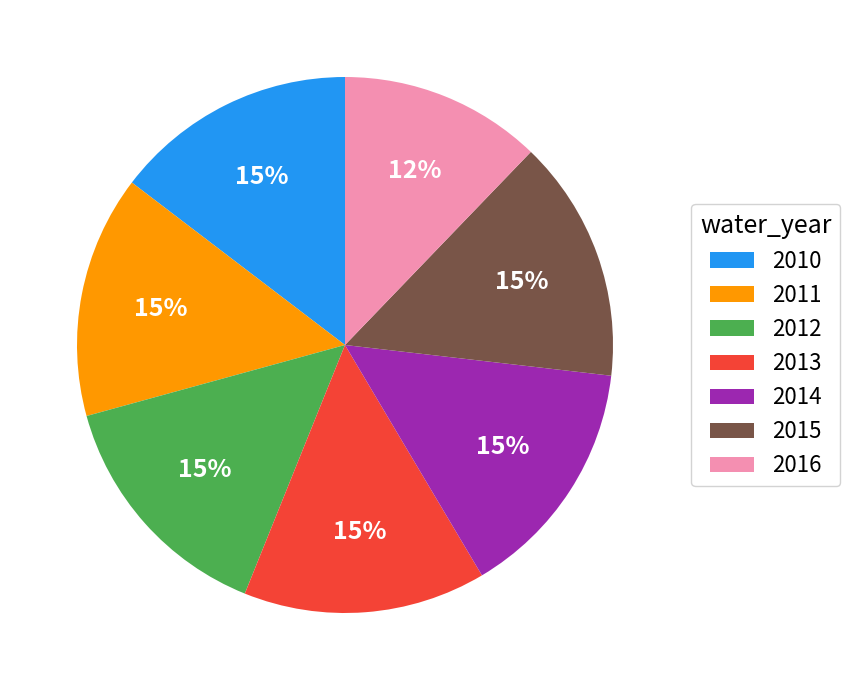

Is there any slice that represents more than half of the pie?

No